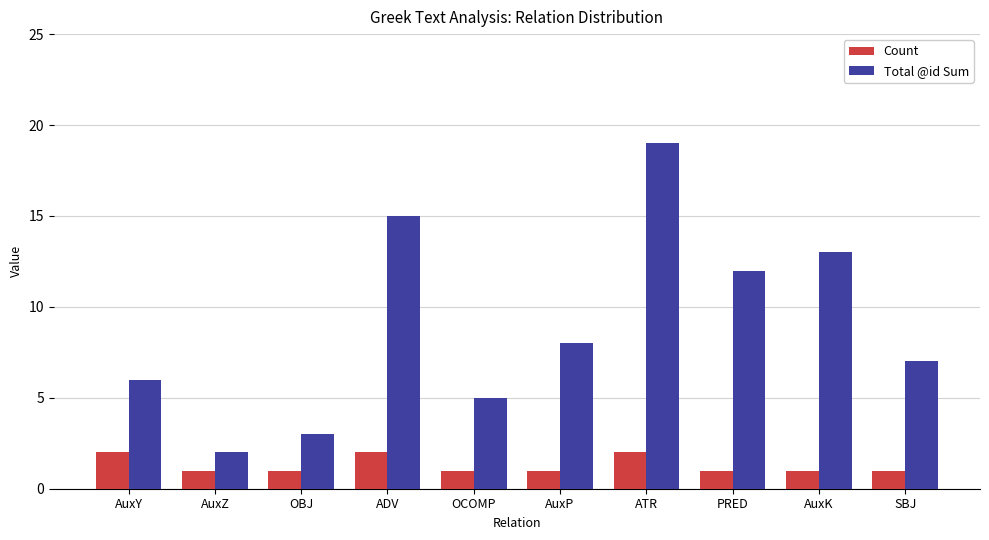

Are the bars horizontal?

No